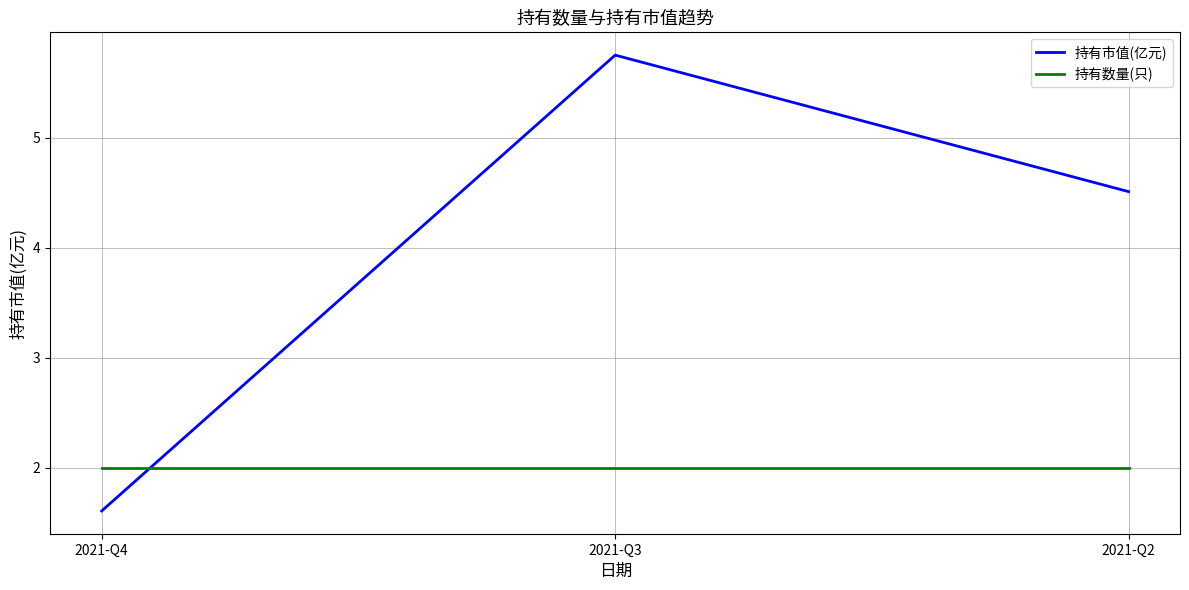

Does the chart have visible grid lines?

Yes